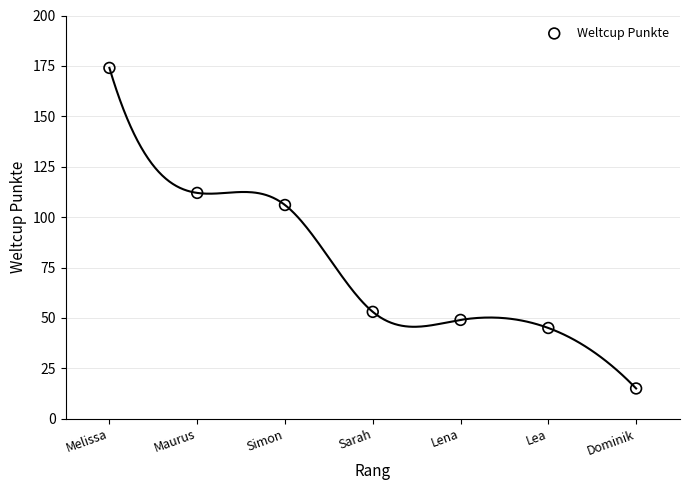

What is the range of X values (max minus min)?

6